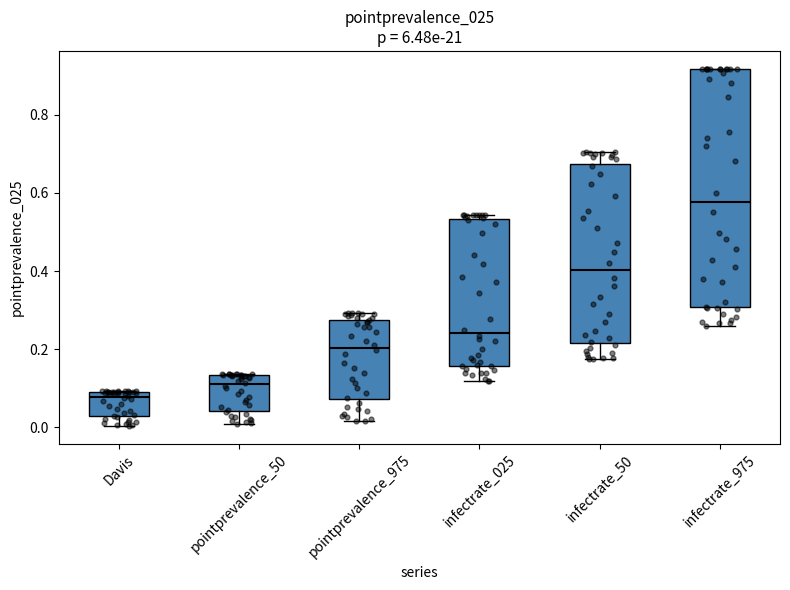

Reading left to right, read every box against the y-axis: the position of its median line, the range the box covers, and the ends of its whiskers. The values are not printed on the chart, so give them approximately, as read against the axis.

Davis: median 0.08, box 0.02 to 0.10, whiskers 0.00 to 0.10
pointprevalence_50: median 0.12, box 0.04 to 0.14, whiskers 0.00 to 0.14
pointprevalence_975: median 0.20, box 0.08 to 0.28, whiskers 0.02 to 0.30
infectrate_025: median 0.24, box 0.16 to 0.54, whiskers 0.12 to 0.54 (just above the box's upper edge)
infectrate_50: median 0.40, box 0.22 to 0.68, whiskers 0.18 to 0.70
infectrate_975: median 0.58, box 0.30 to 0.92, whiskers 0.26 to 0.92